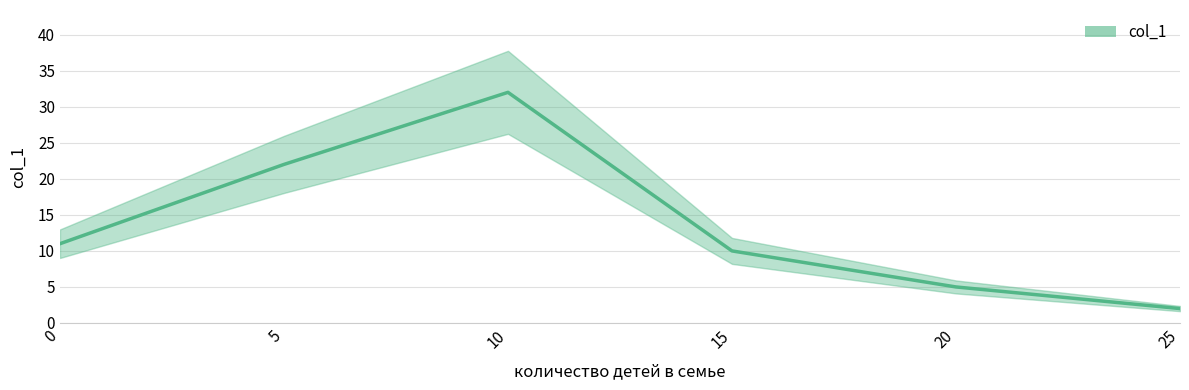

What is the sum of all values?

82